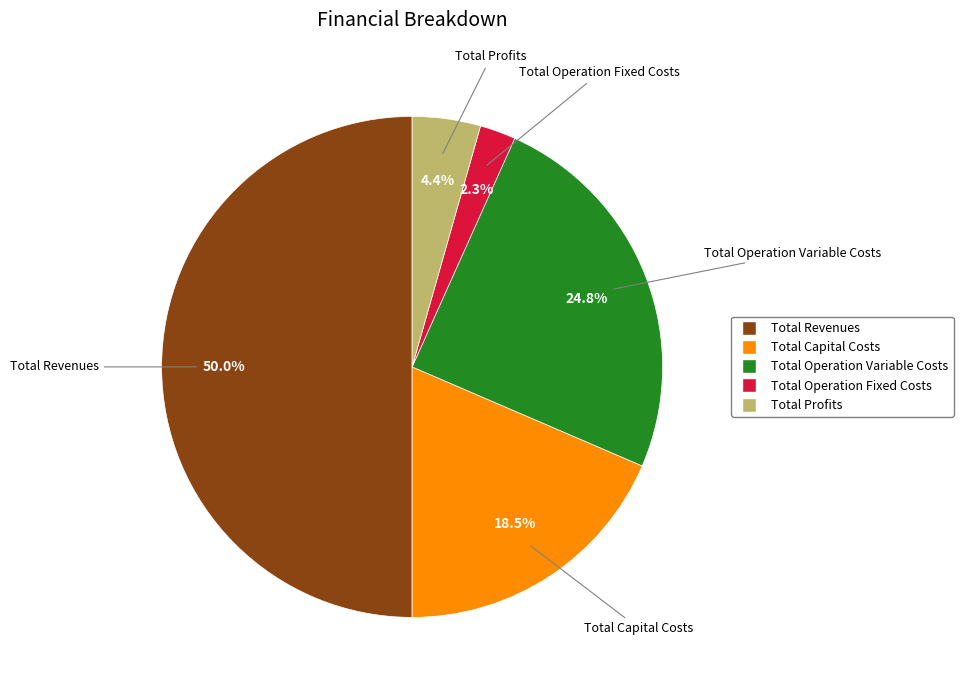

Approximately how many times larger is the value at Total Profits compared to Total Capital Costs?

0.2